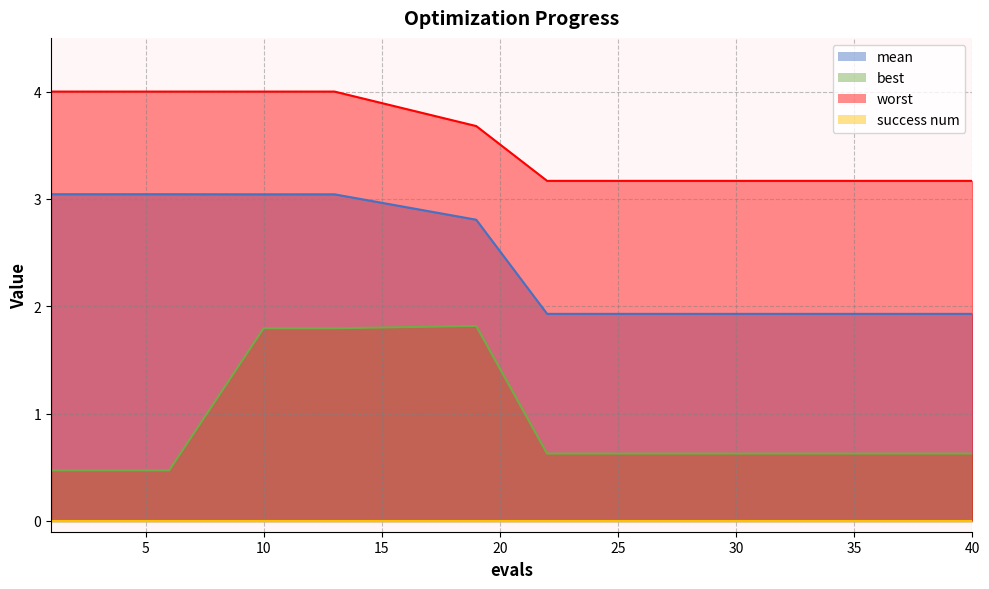

True or false: mean and worst cross at least once.

False